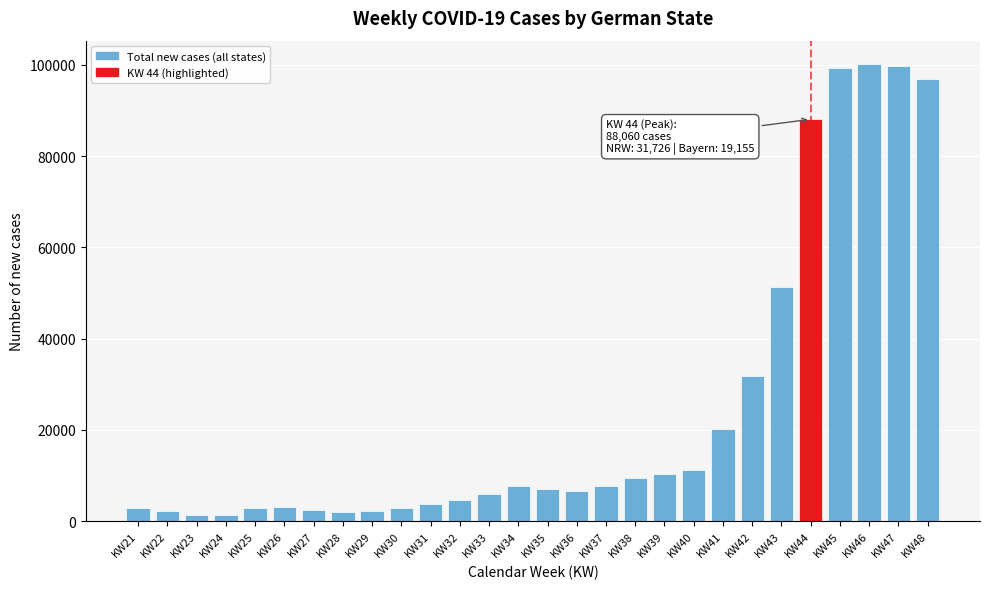

Which has a higher value, KW43 or KW48?

KW48